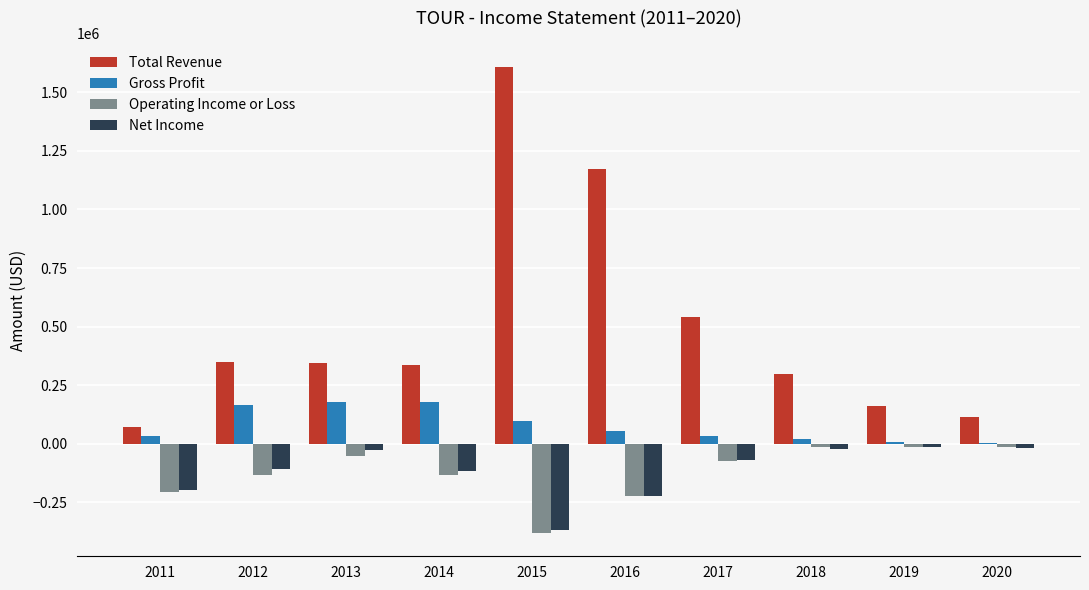

Which series has the largest total across all categories?

Total Revenue